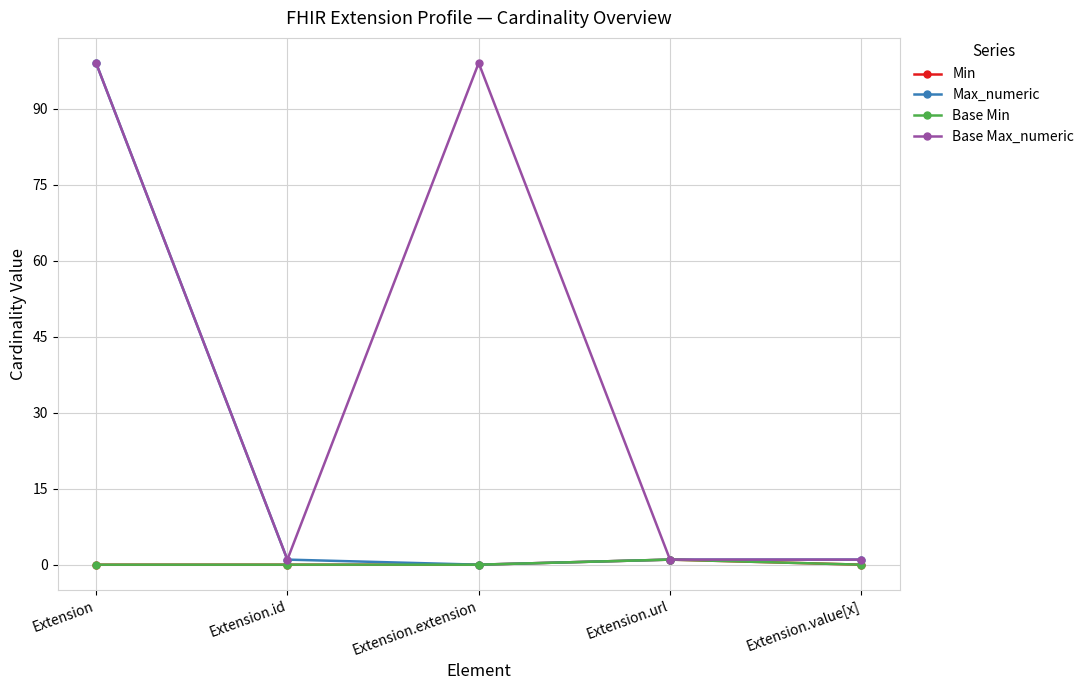

Rank the series at Extension.id from lowest to highest value.

Min, Base Min, Max_numeric, Base Max_numeric